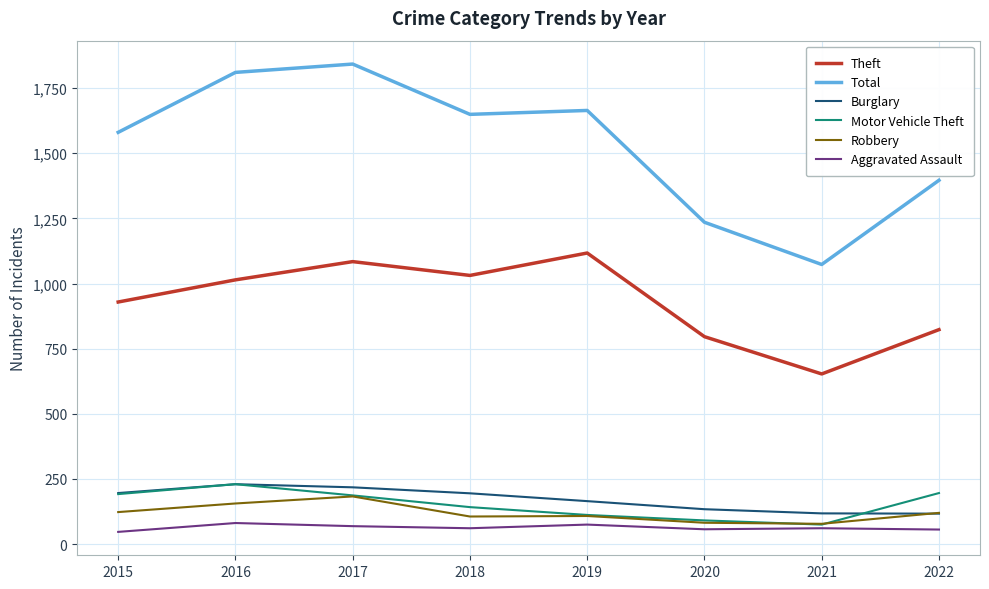

The value of Motor Vehicle Theft at 2018 is 79. True or false?

False